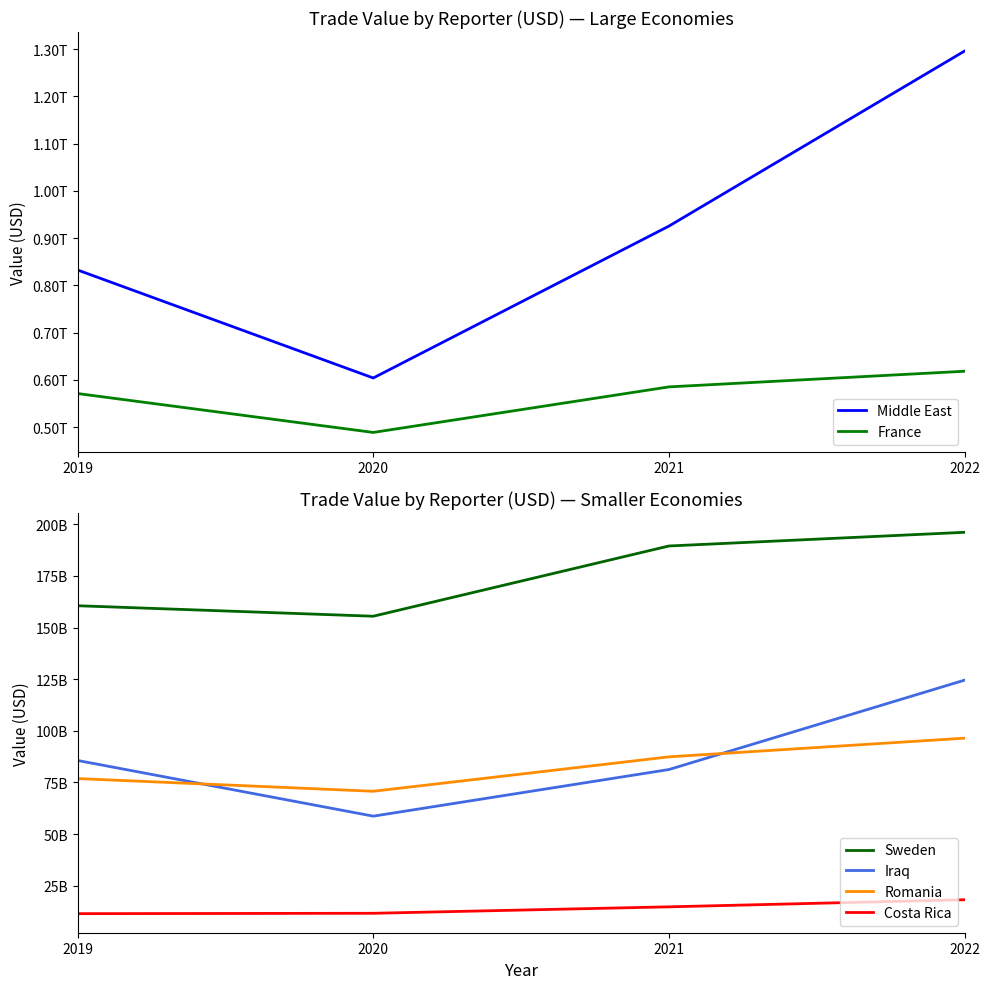

What is the approximate value of Iraq at 2019, to the nearest 100?

85632025600